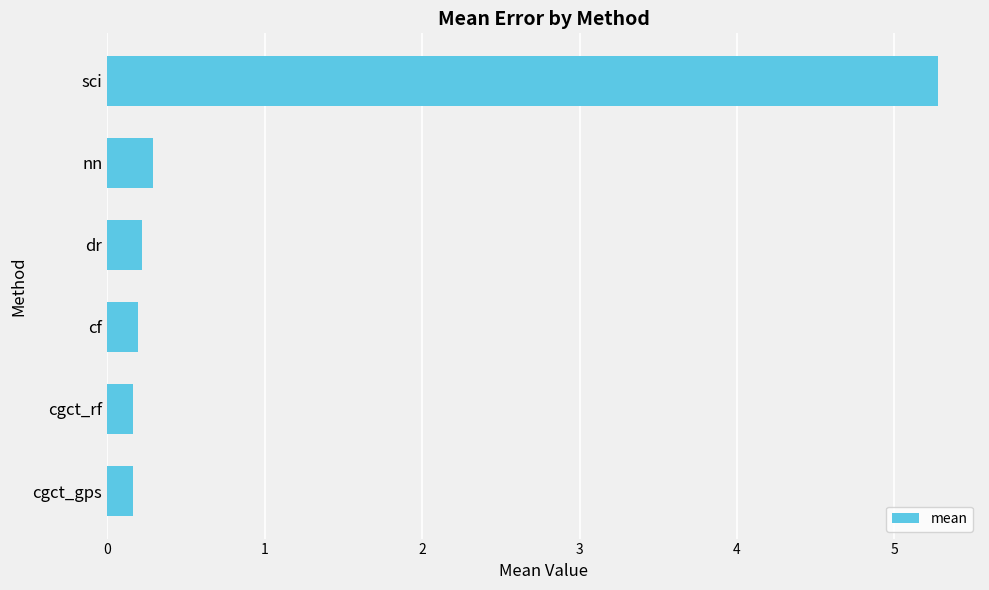

What is the sum of all values?

6.3